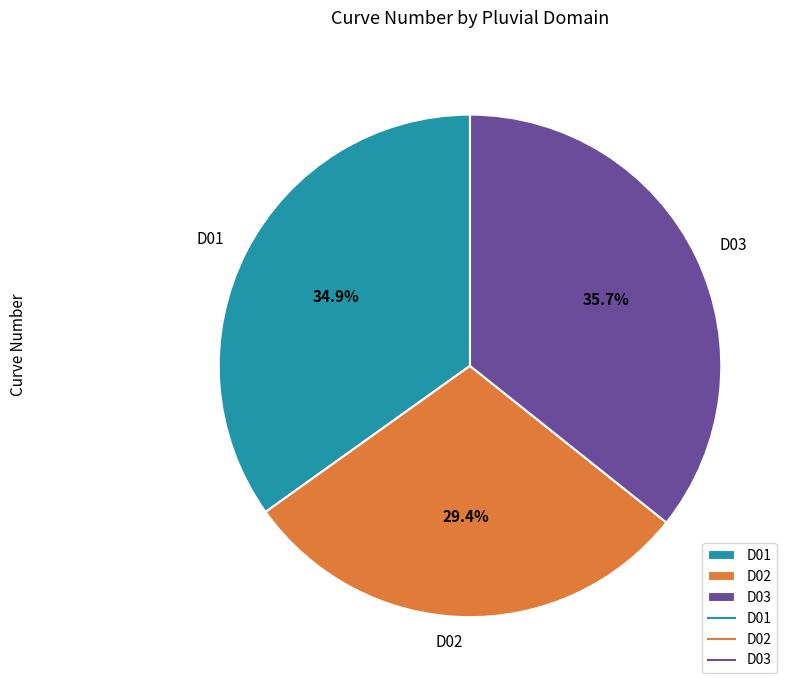

Which category has the smallest portion of the pie?

D02